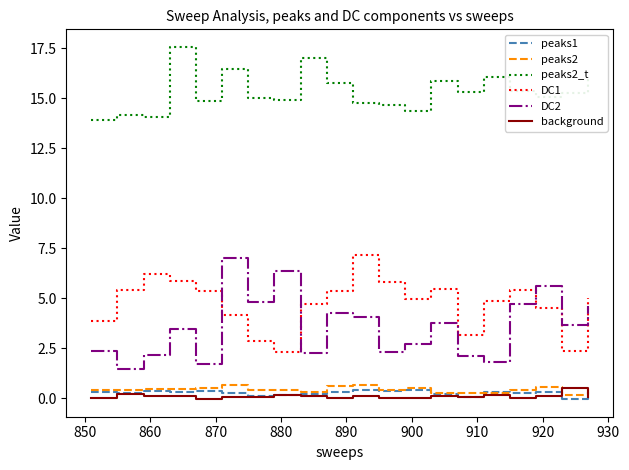

At how many categories does at least one series exceed 5?

20